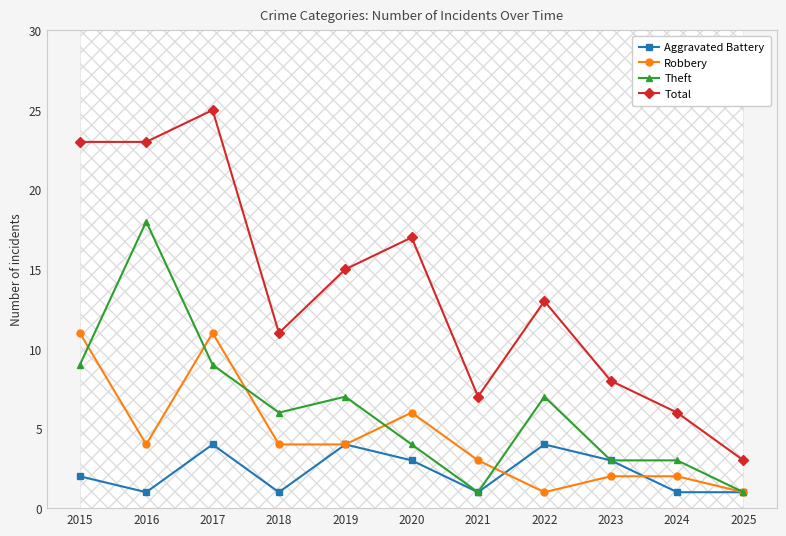

Where is Aggravated Battery nearest to the value 2?

2015